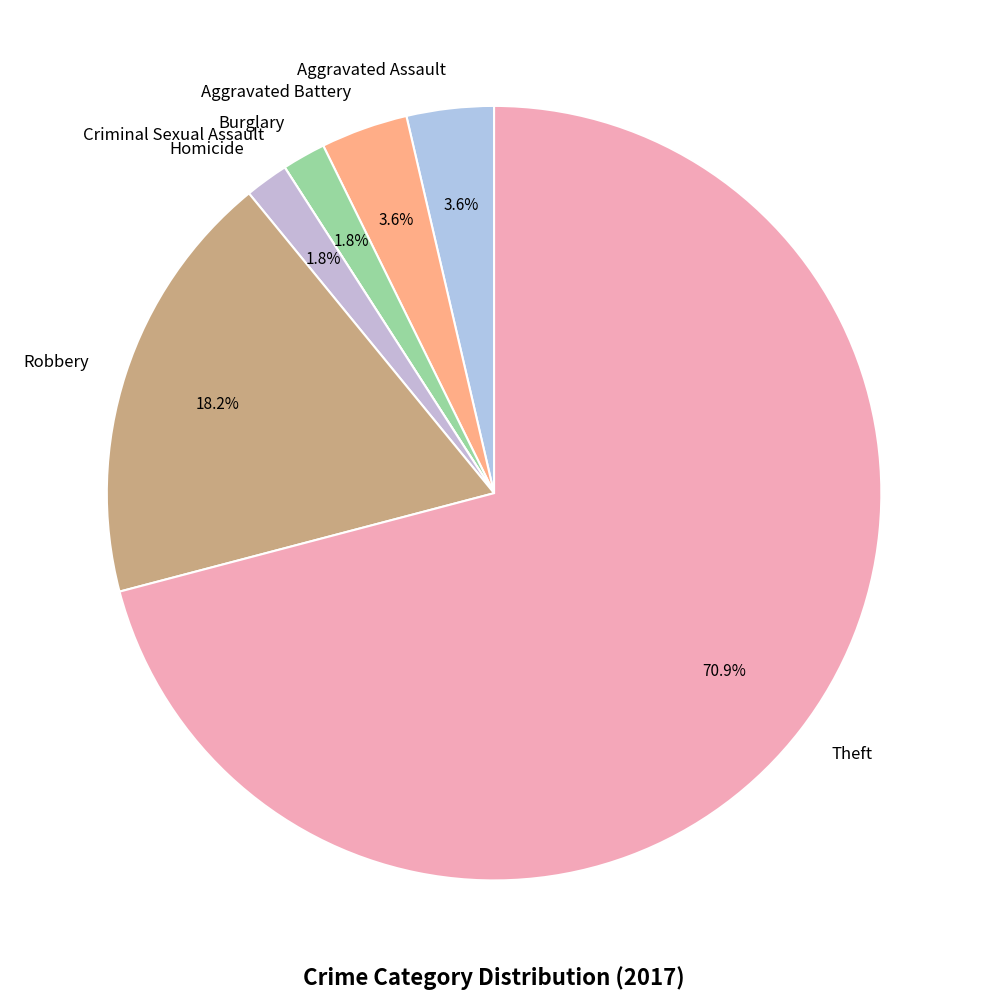

What is the largest slice in the pie chart?

Theft